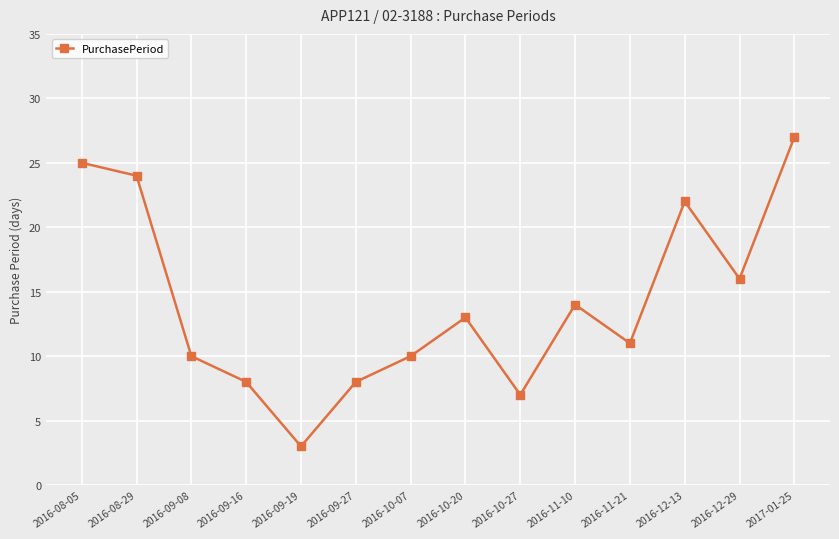

Between 2016-12-13 and 2016-08-29, which is larger?

2016-08-29